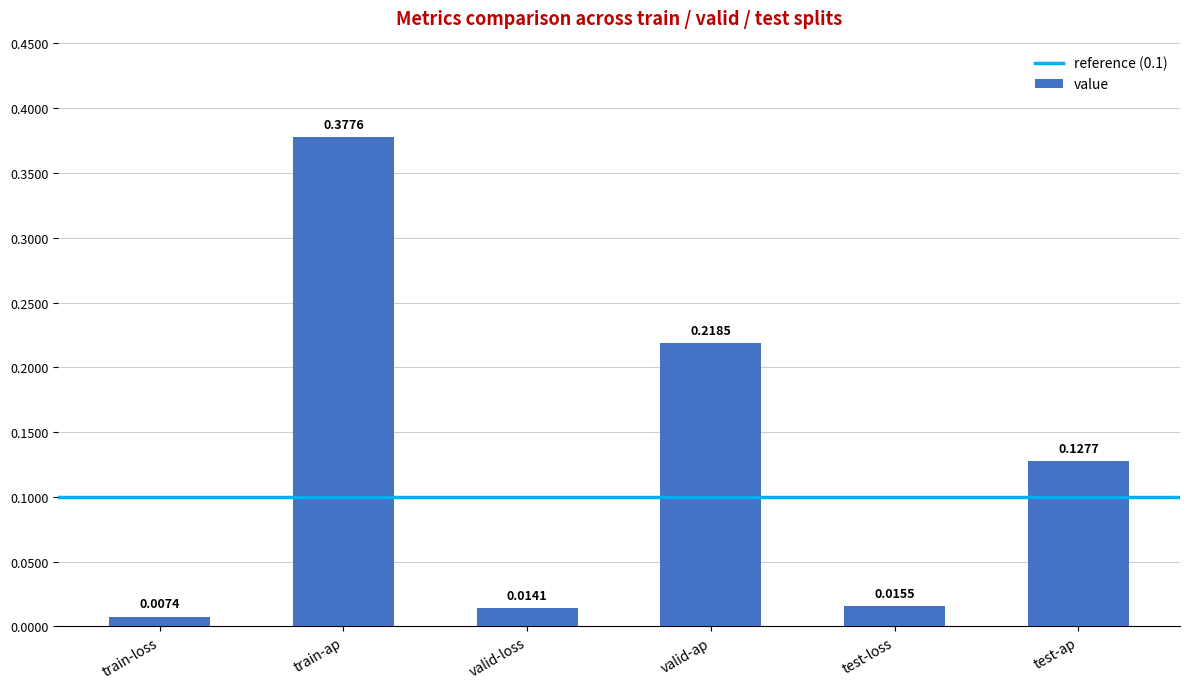

Rank the categories by value from lowest to highest.

train-loss, valid-loss, test-loss, test-ap, valid-ap, train-ap